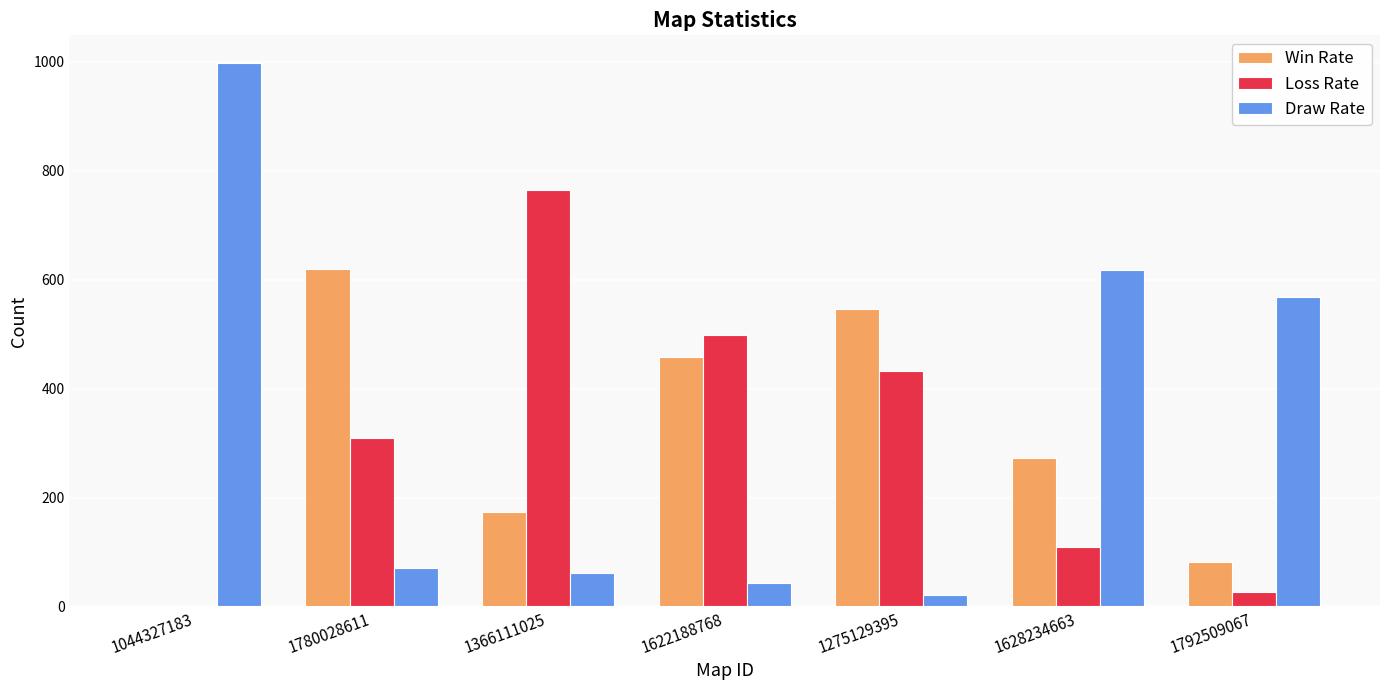

Which series changed the most between 1366111025 and 1628234663?

Loss Rate